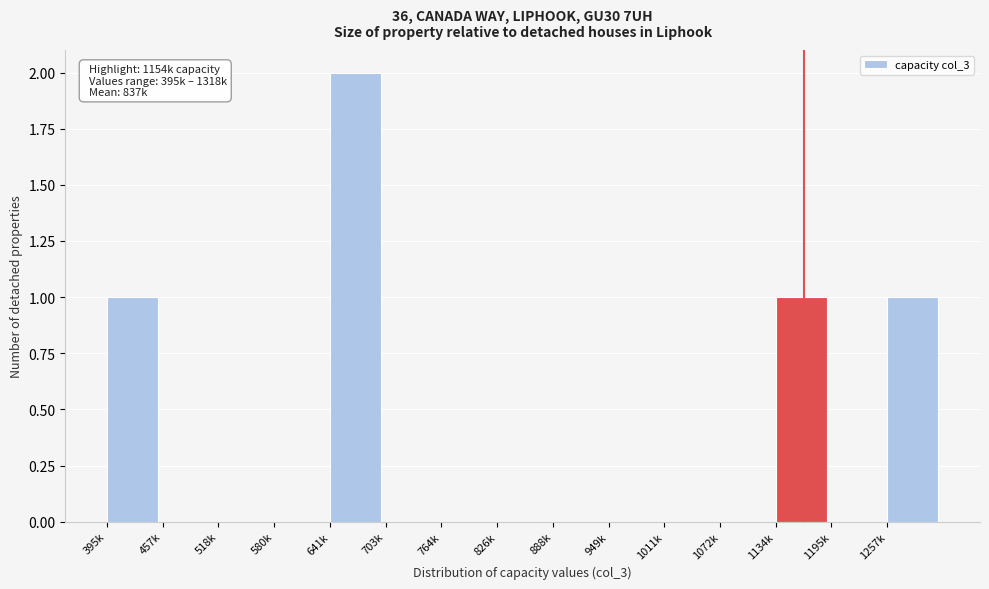

Reading left to right, what are all the values shown in this chart?

395k=1	457k=0	518k=0	580k=0	641k=2	703k=0	764k=0	826k=0	888k=0	949k=0	1011k=0	1072k=0	1134k=1	1195k=0	1257k=1